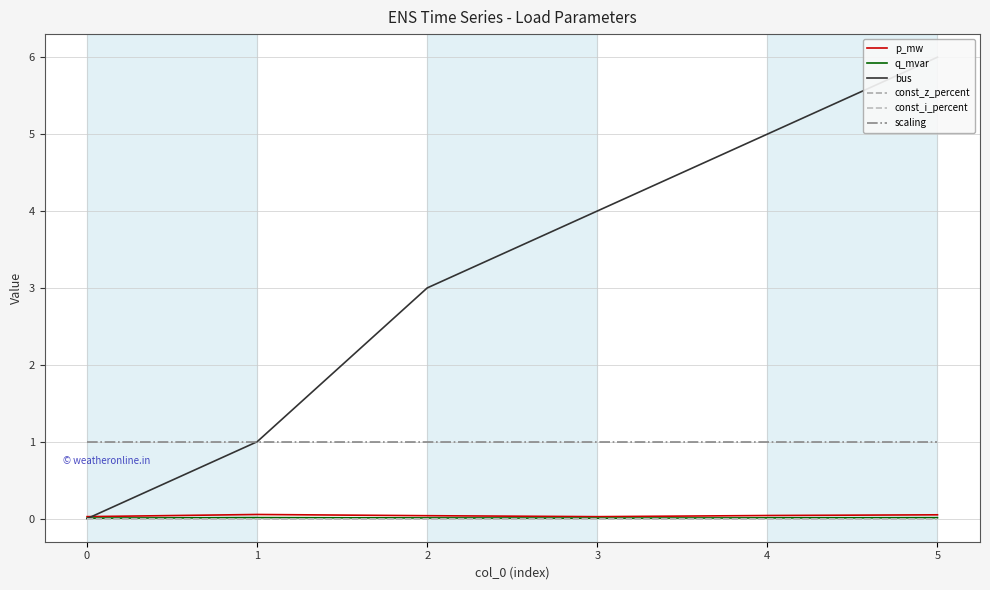

Which series has the widest spread of values?

bus